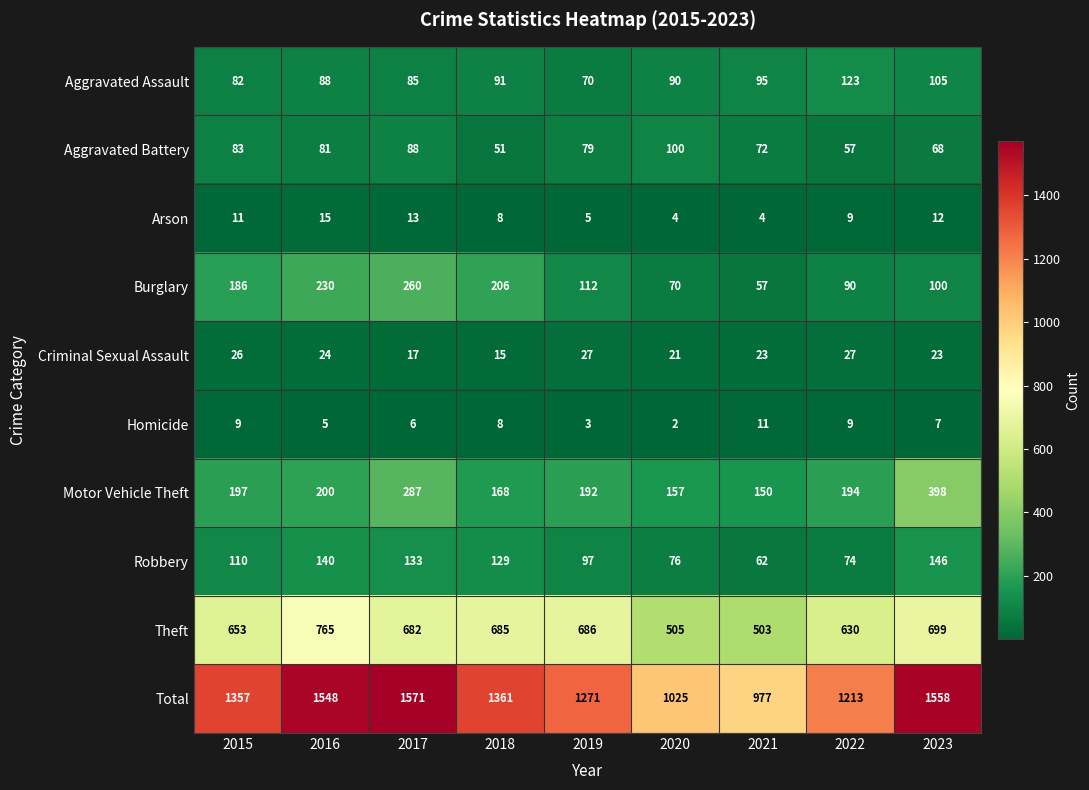

List the series in order of their peak value, highest first.

Total, Theft, Motor Vehicle Theft, Burglary, Robbery, Aggravated Assault, Aggravated Battery, Criminal Sexual Assault, Arson, Homicide